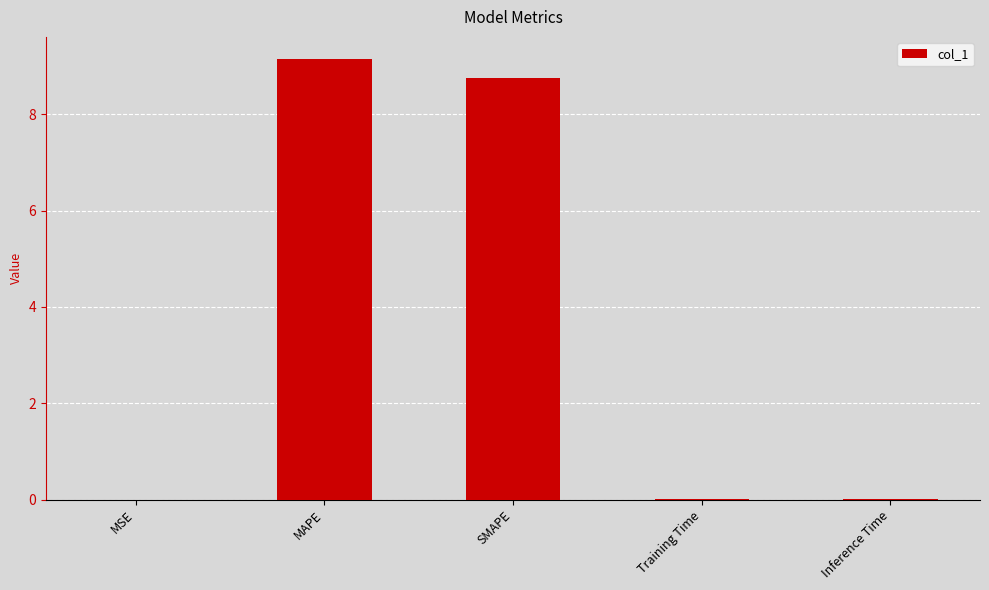

What is the approximate value at SMAPE?

8.7